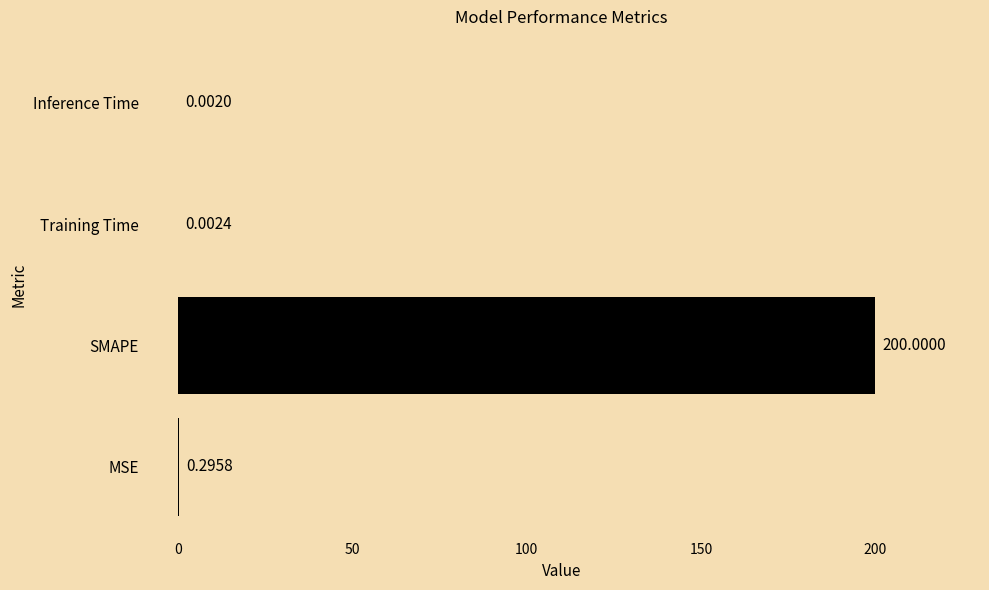

Where is the data nearest to the value 100?

MSE